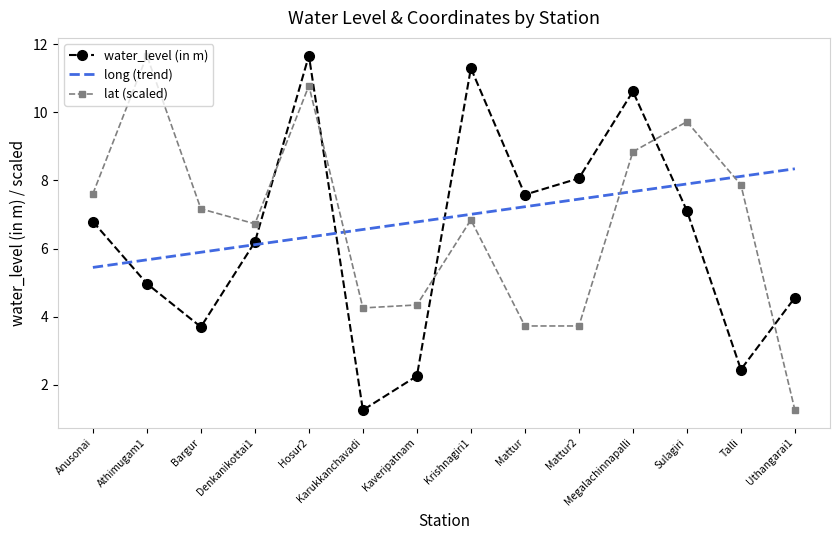

The value of water_level (in m) at Hosur2 is 11.7. True or false?

True